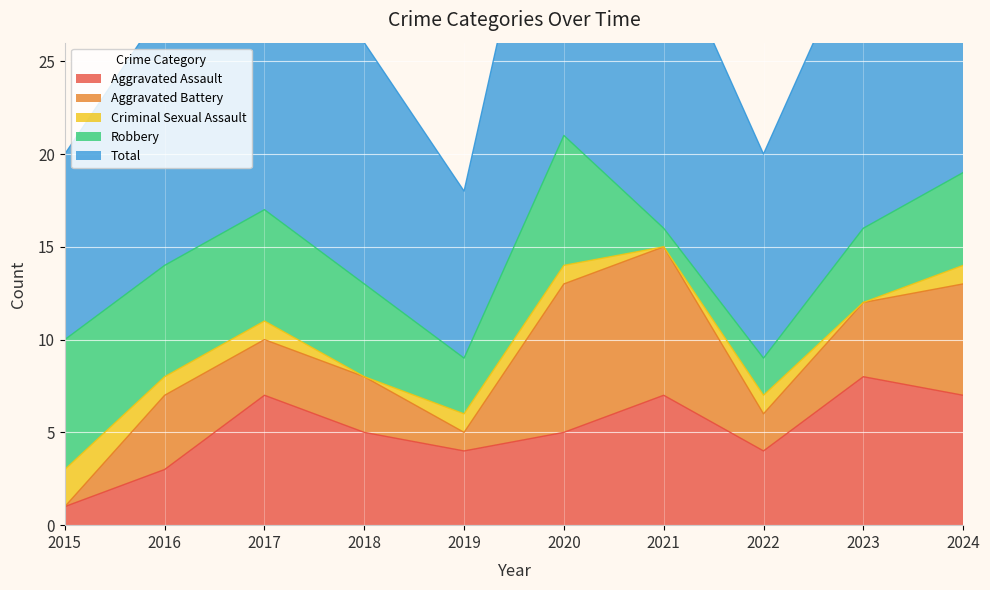

How many intersections are there between Aggravated Assault and Criminal Sexual Assault?

1